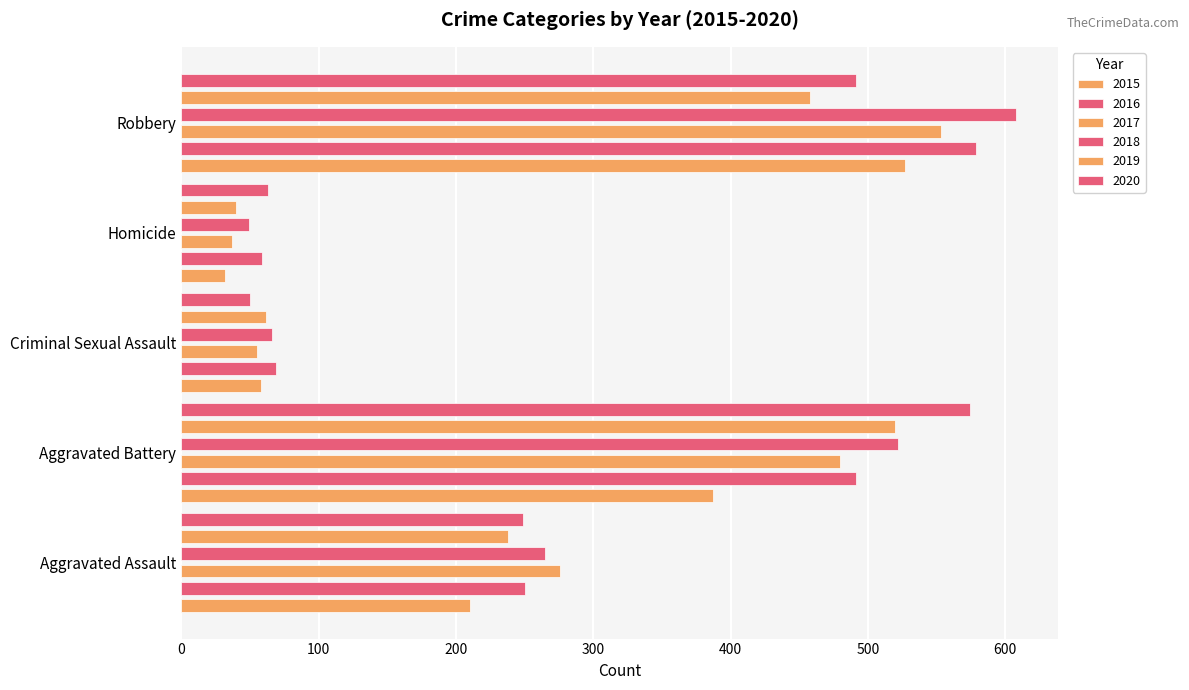

What is the label of the 1st bar from the right?

Robbery